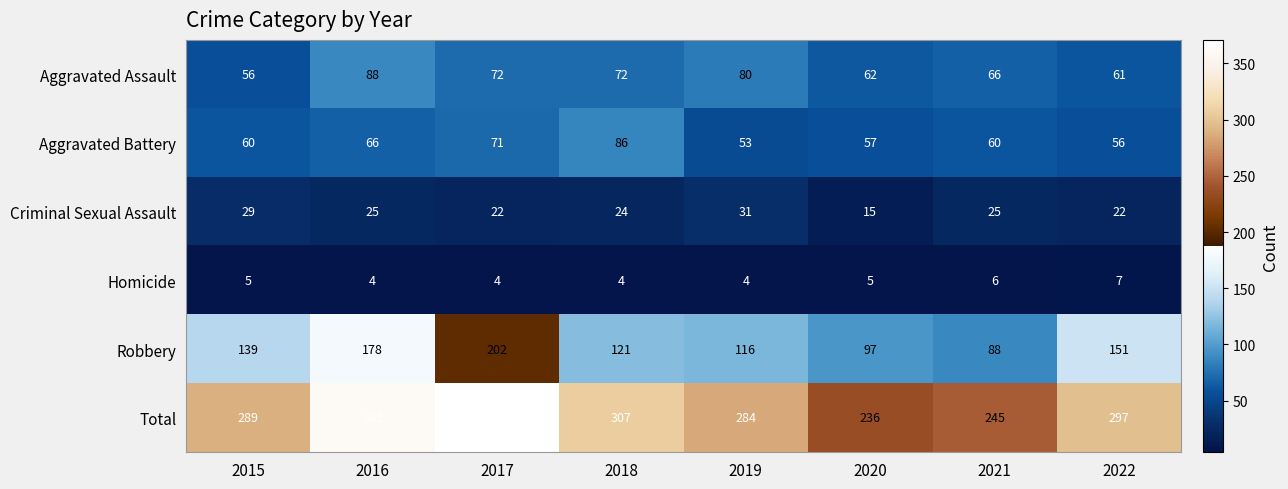

Which series has the largest total across all categories?

Total